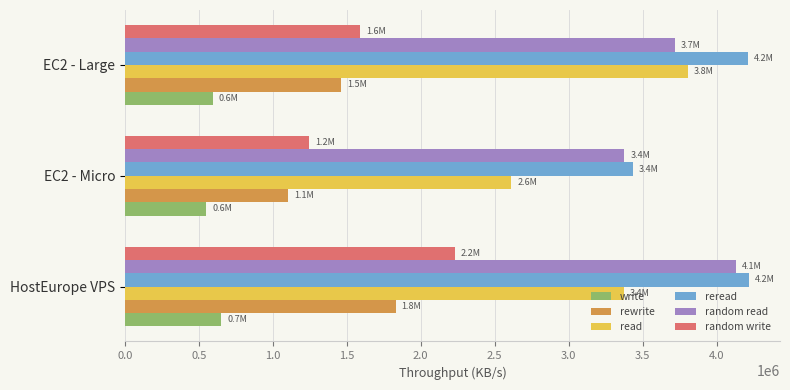

What value does the read series have at HostEurope VPS?

3371330.9